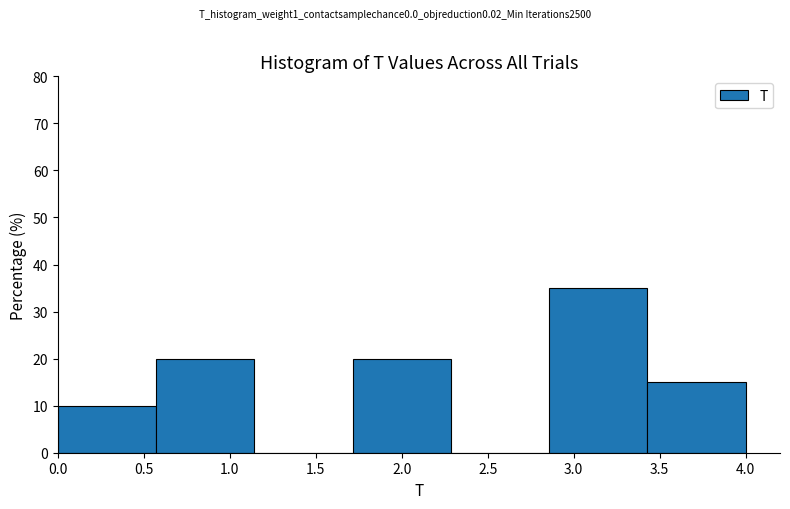

Reading left to right, list every bar in this chart as the range it spans on the x-axis followed by its height. Neither the bar edges nor the heights are printed on the chart, so give them approximately, as read against the axes.

0.00 to 0.55: 10
0.55 to 1.15: 20
1.15 to 1.70: 0
1.70 to 2.30: 20
2.30 to 2.85: 0
2.85 to 3.45: 35
3.45 to 4.00: 15